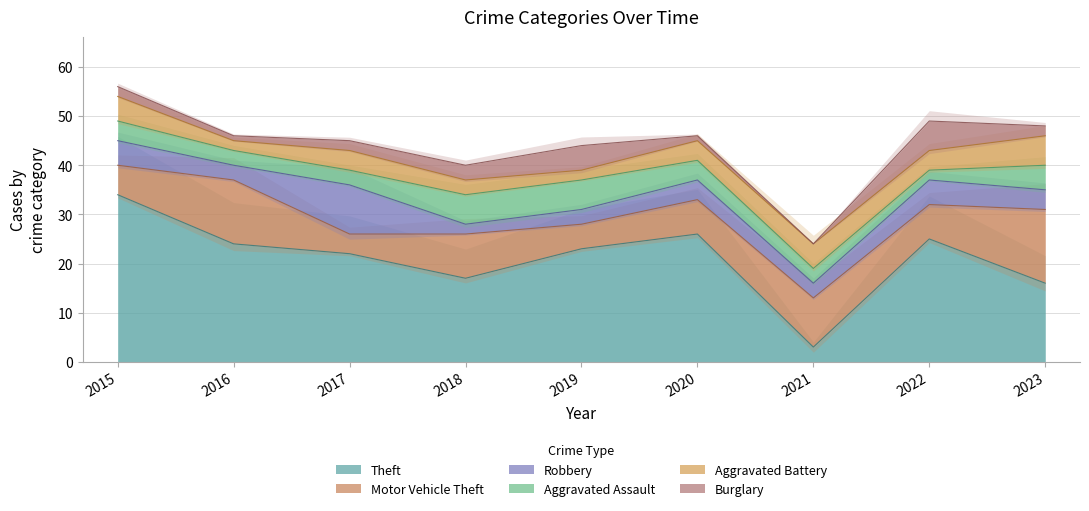

At which category does the chart reach its peak across all series?

2015